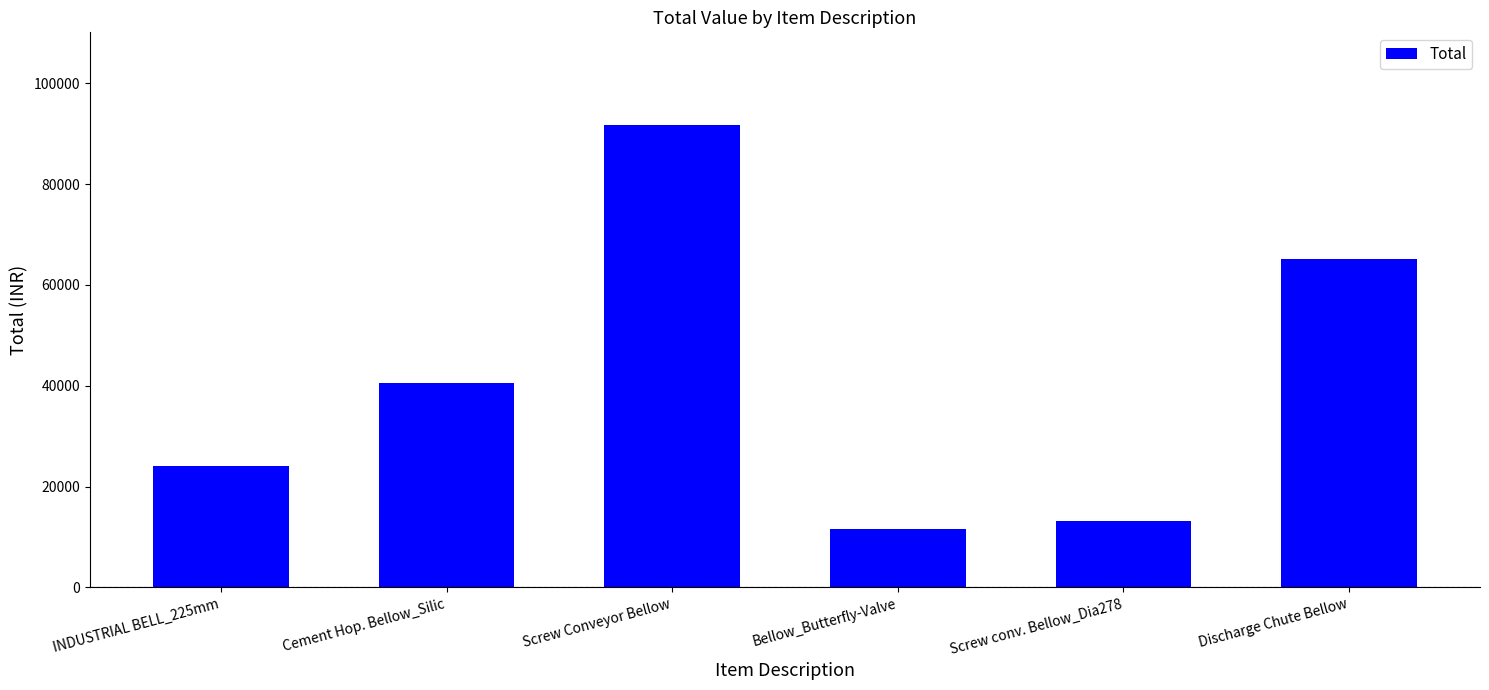

Reading left to right, extract all data points from this chart.

24000	40480	91789	11476	13230	65210